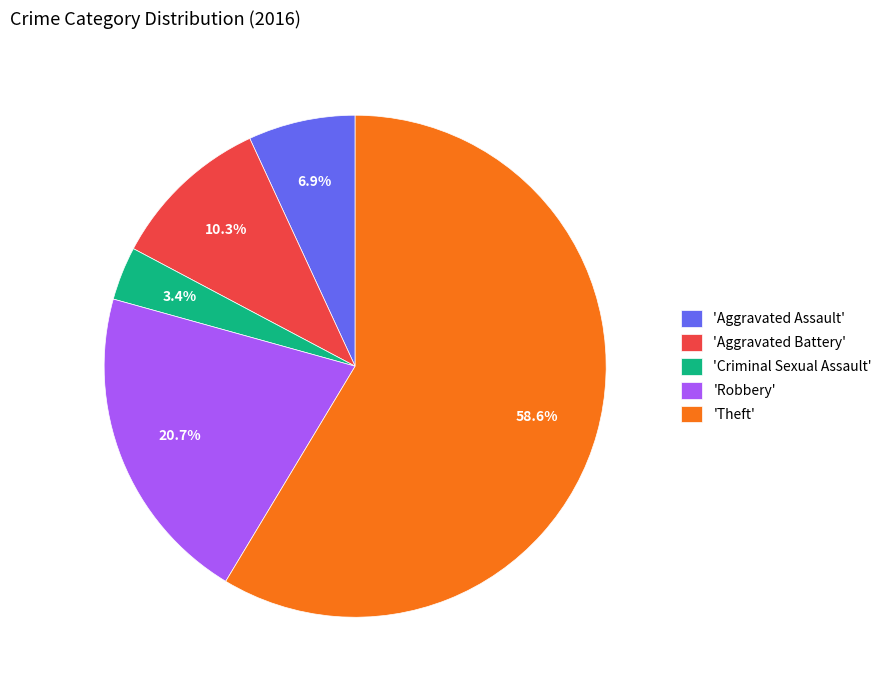

Which slice is the smallest?

'Criminal Sexual Assault'